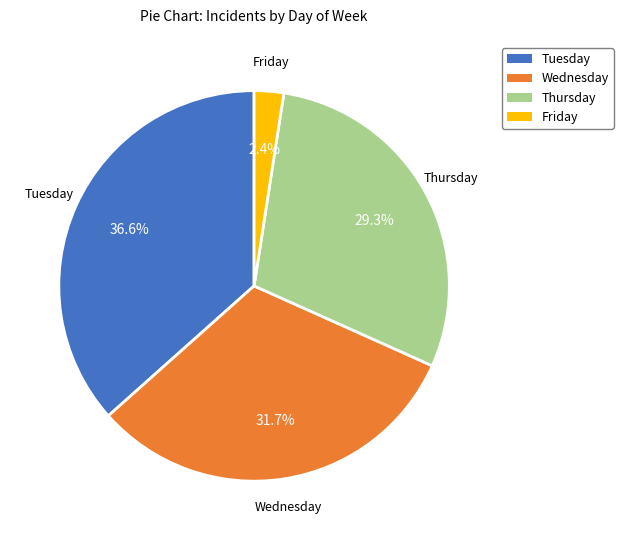

Which has a higher value, Wednesday or Tuesday?

Tuesday